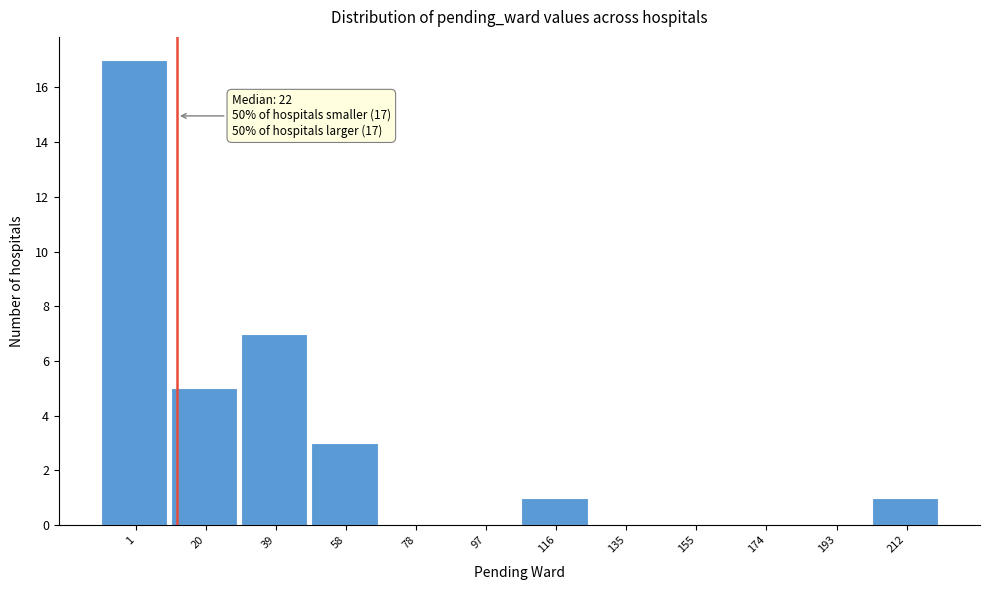

Reading left to right, list all the values displayed in this chart.

1=17	20=5	39=7	58=3	78=0	97=0	116=1	135=0	155=0	174=0	193=0	212=1